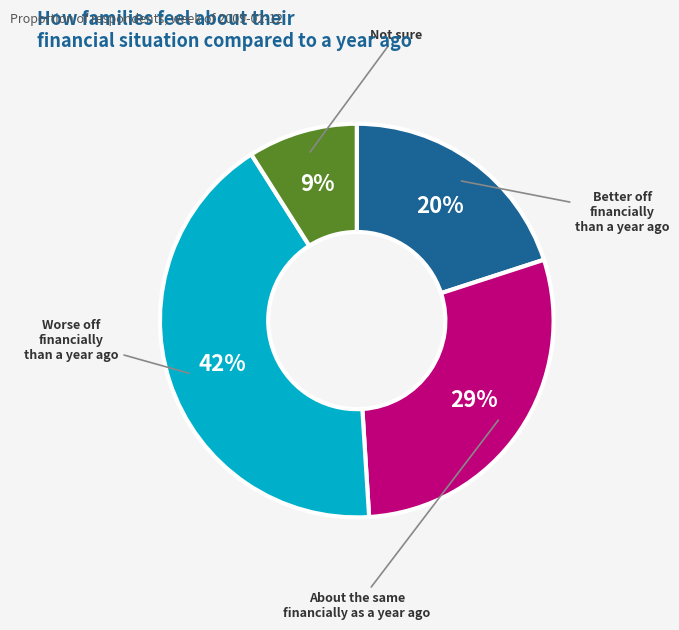

To the nearest percent, what is the average slice percentage?

25%